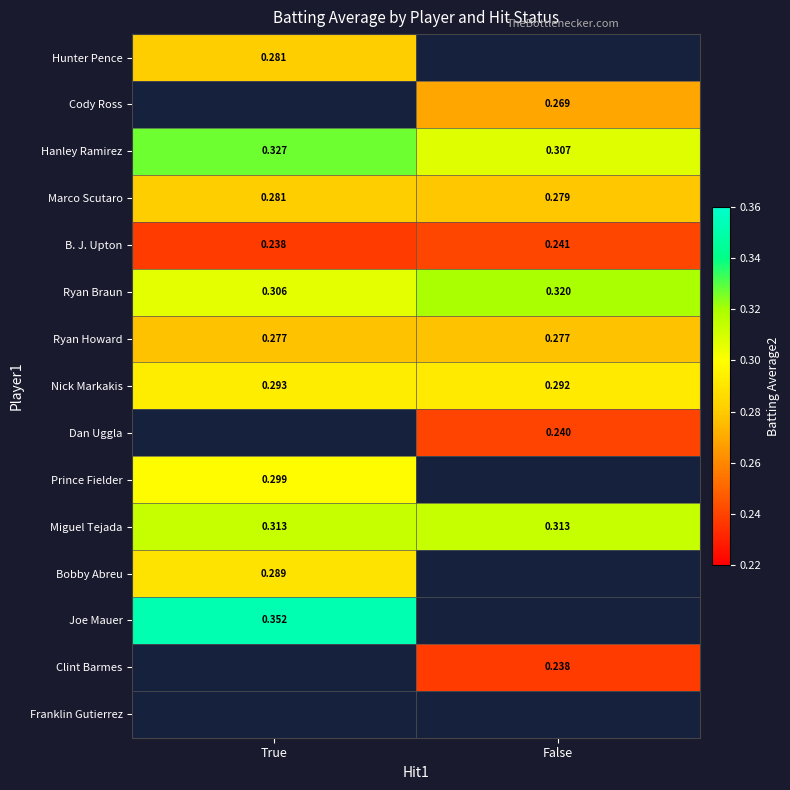

List the labels in order of Marco Scutaro value, smallest first.

False, True